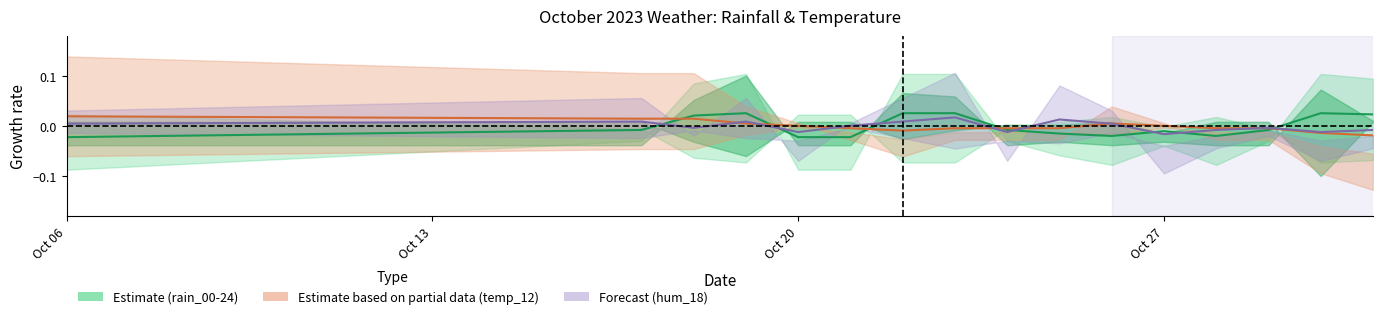

List the series in order of their overall mean, highest first.

hum center, temp center, rain center